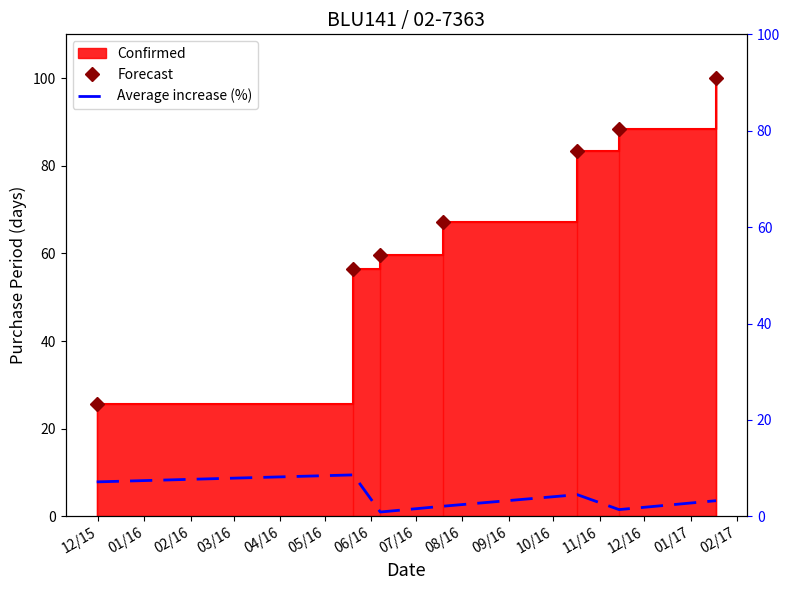

What is the highest value of the Forecast series?

100.0